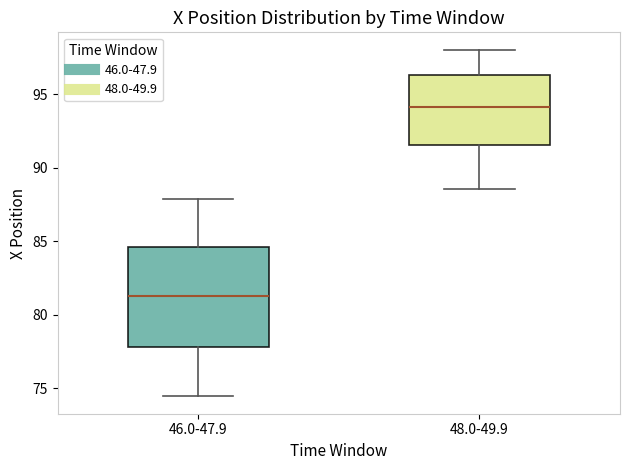

Where does the lower whisker of the box for 46.0-47.9 end on the y-axis? The values are not printed on the chart, so give them approximately, as read against the axis.

74.5